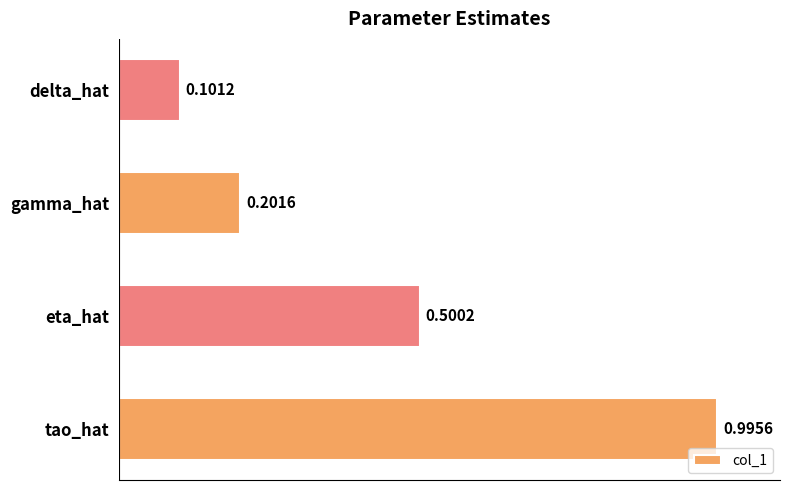

Where is the data nearest to the value 0?

delta_hat